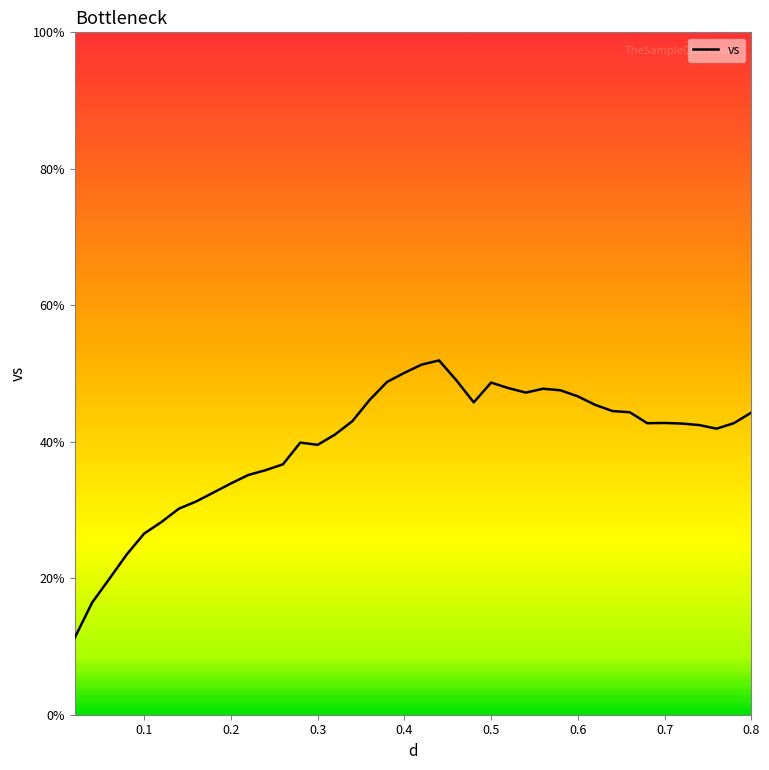

What is the greatest value displayed?

51.9